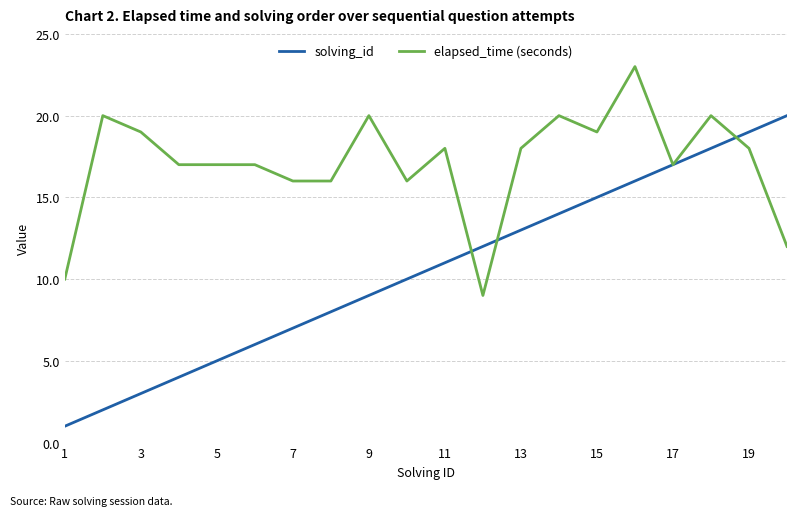

Is this an area chart (filled region under the line)?

No